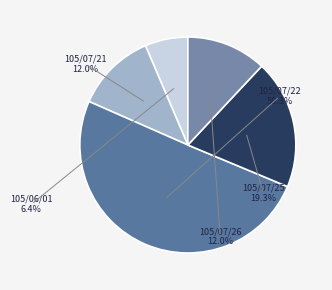

Rank the categories by value from highest to lowest.

105/07/22, 105/07/25, 105/07/21, 105/07/26, 105/06/01